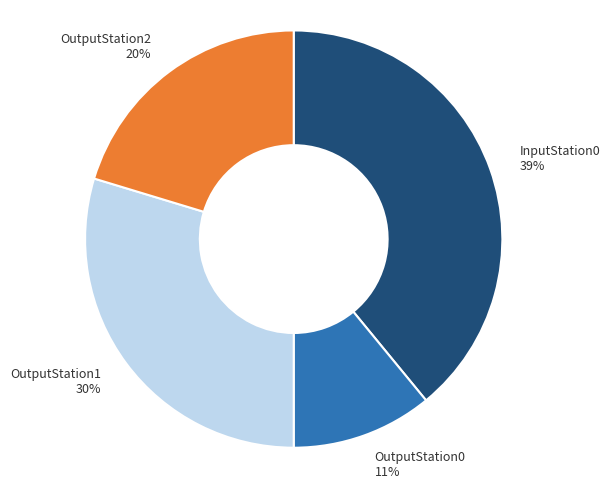

How many segments does this pie chart have?

4